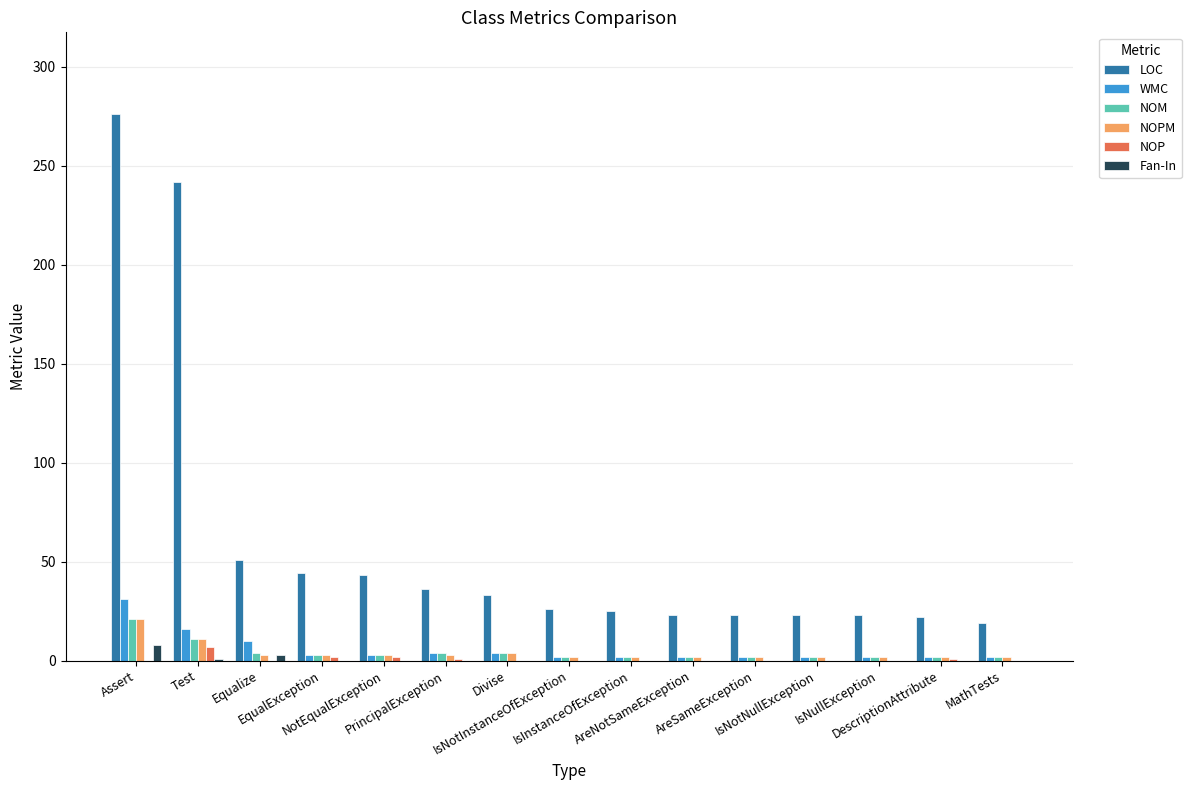

What is the maximum value for NOP?

7